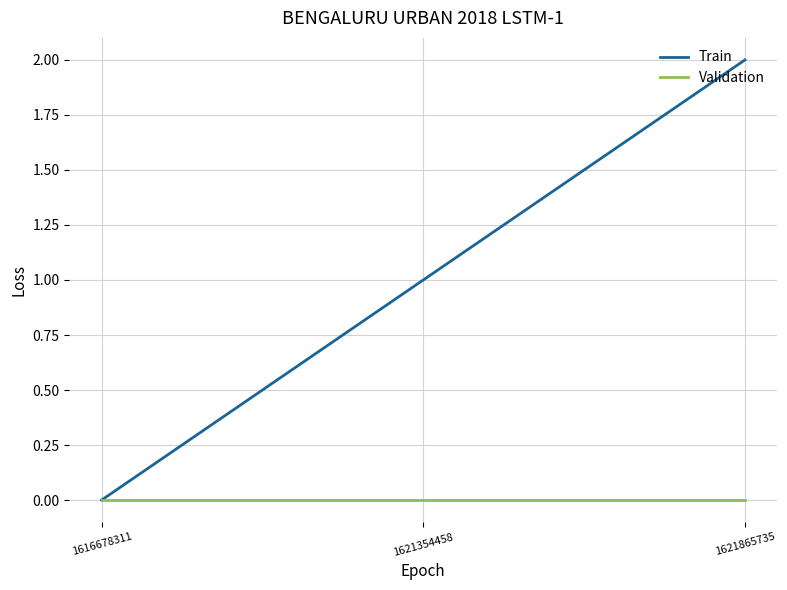

How many lines are shown in the chart?

2